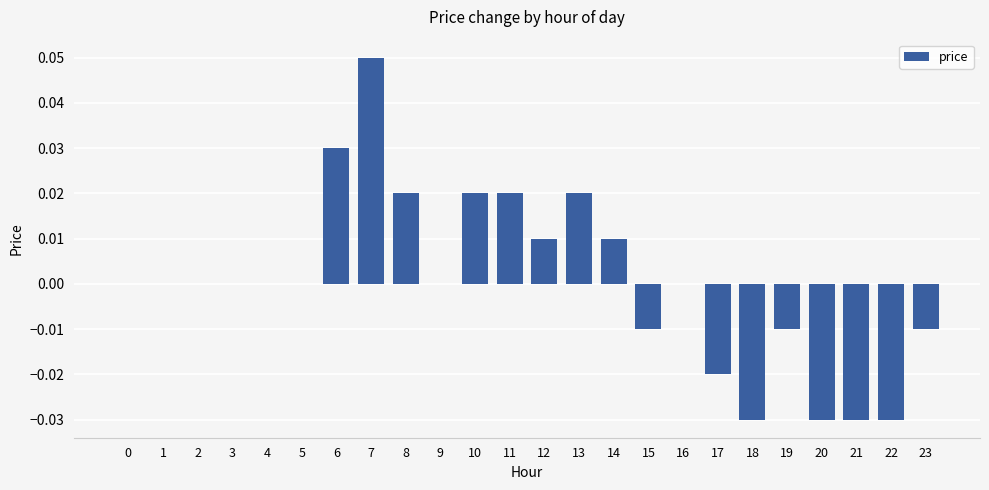

Does the chart contain stacked bars?

No